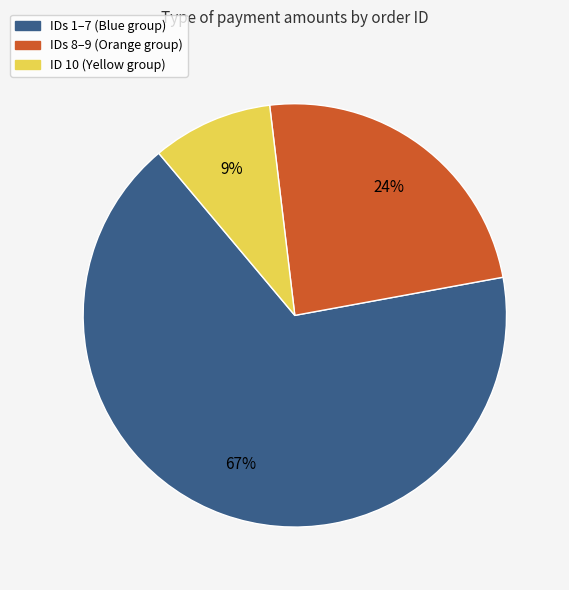

To the nearest percent, what is the difference between the largest and smallest slice percentages?

58%